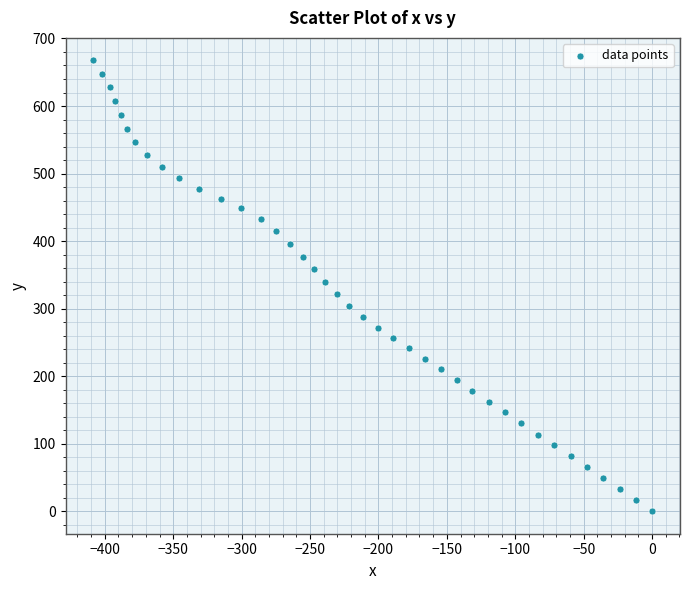

What is the range of Y values (max minus min)?

667.5